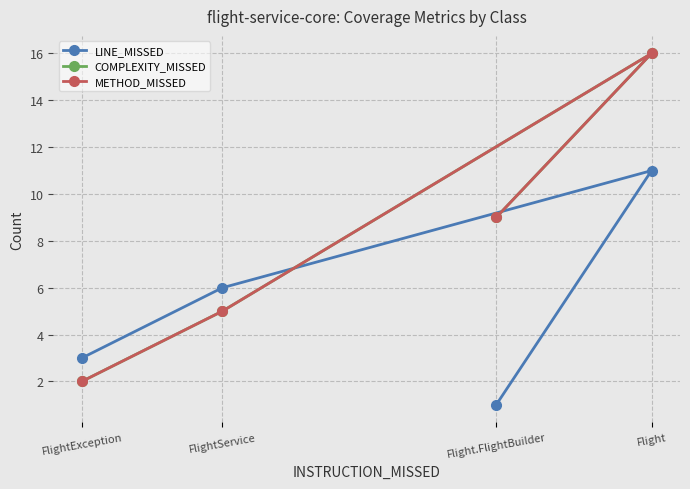

True or false: METHOD_MISSED has more than 1 interior local peaks.

False